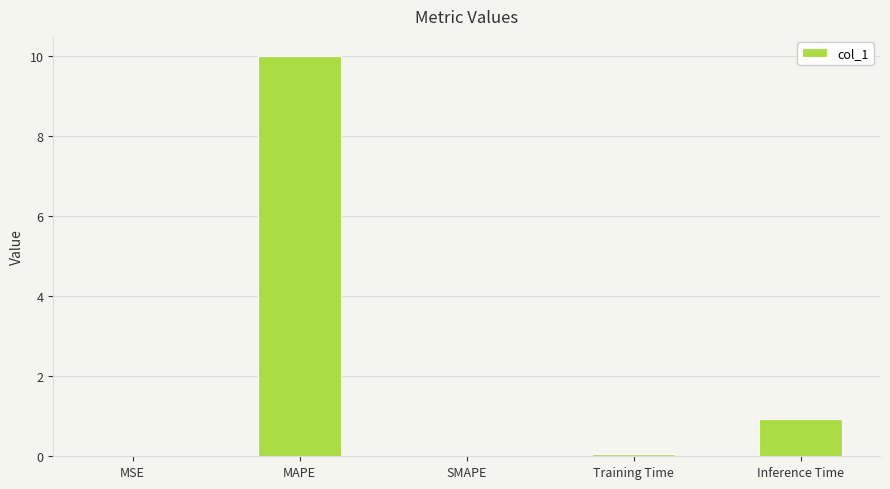

Which has a higher value, Inference Time or Training Time?

Inference Time